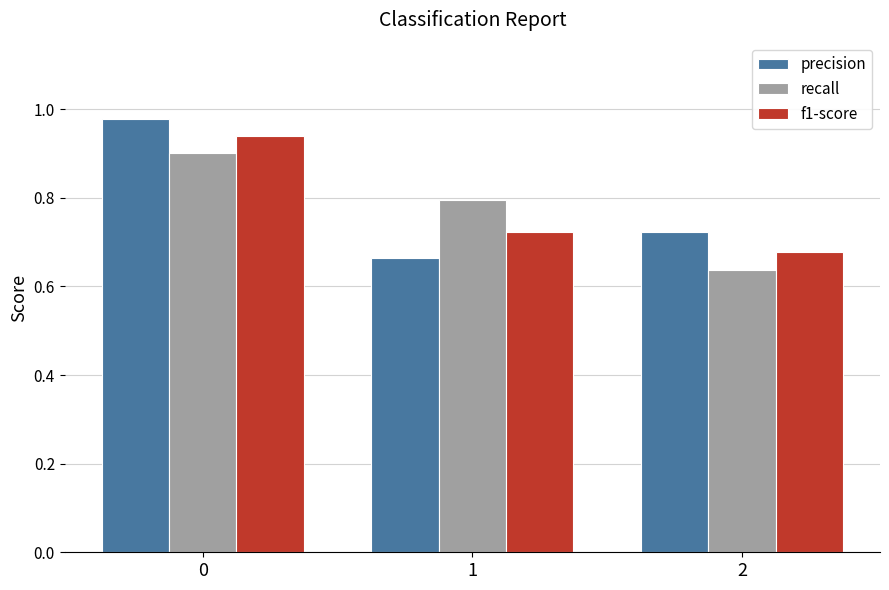

At which label does f1-score reach its minimum?

2